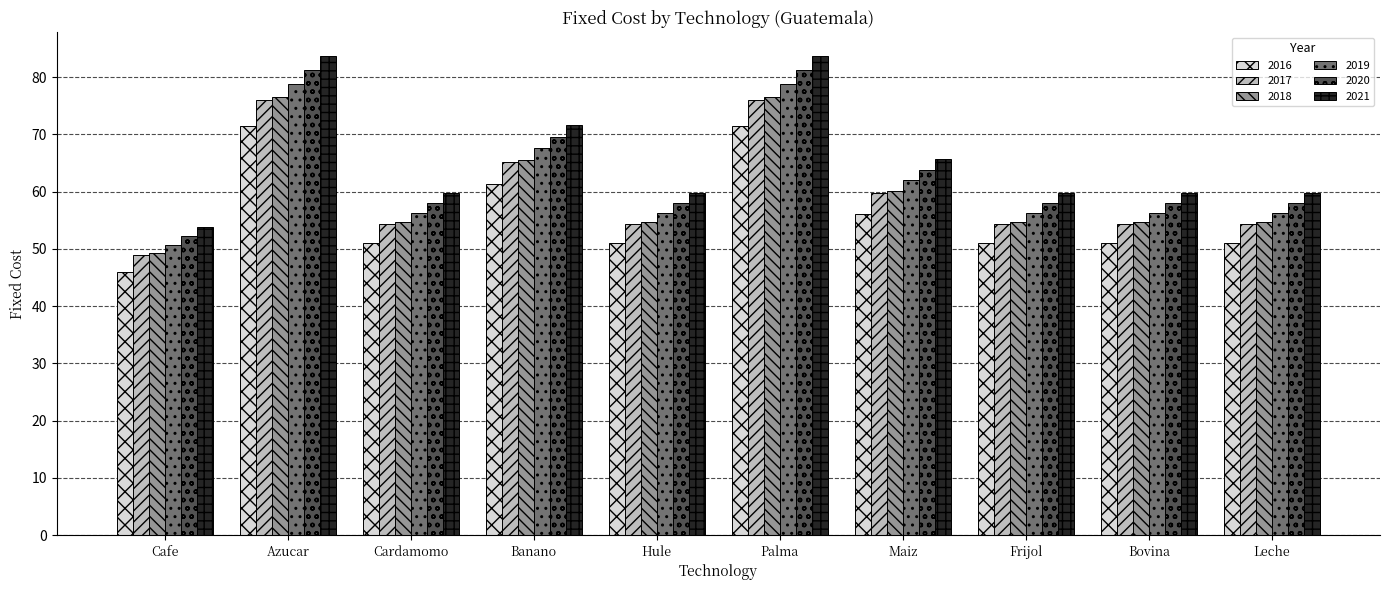

Which category has the lowest value across all series?

Cafe